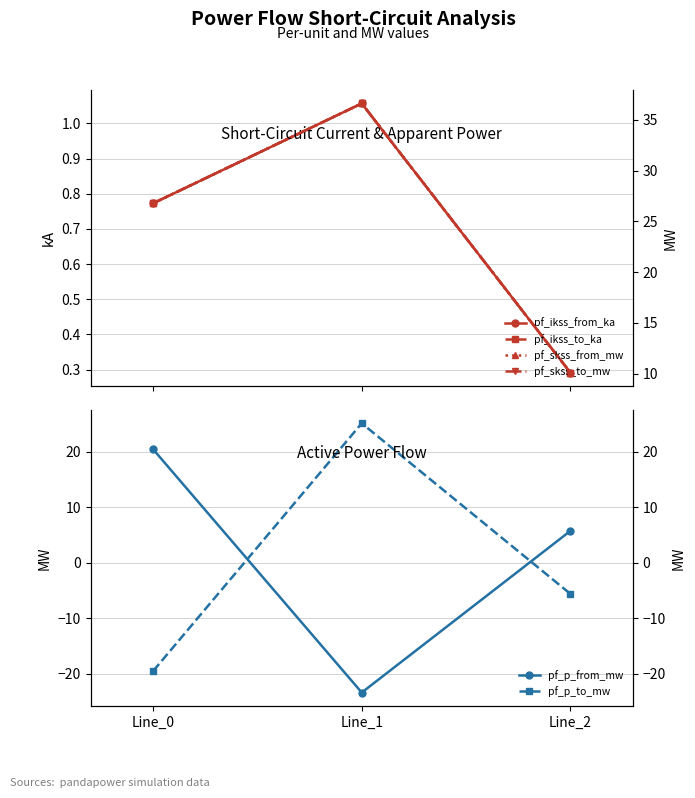

At which label is pf_ikss_to_ka closest to 0?

Line_2